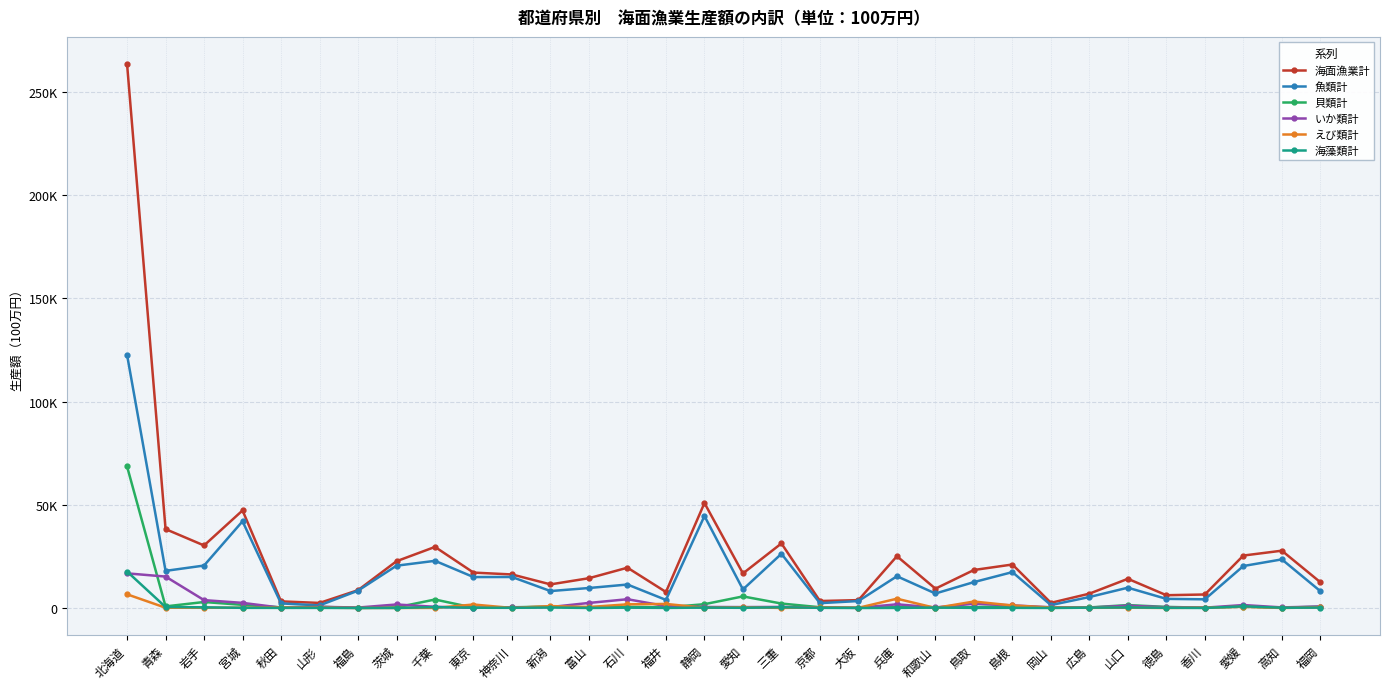

The value of いか類計 at 岩手 is 3800. True or false?

True